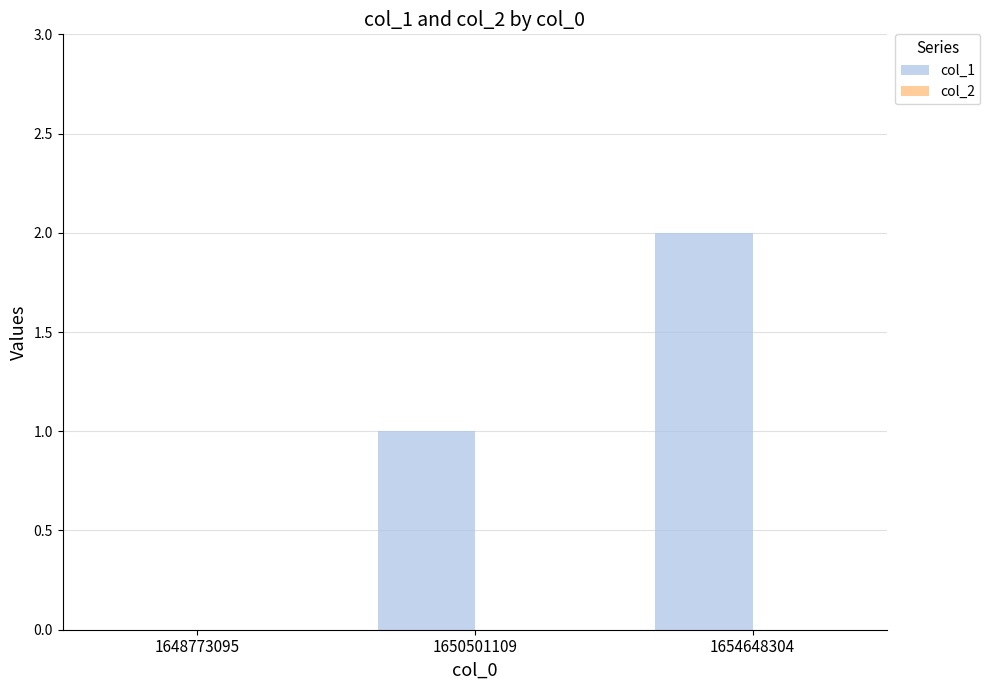

Which has a higher value, 1648773095 or 1654648304?

1654648304